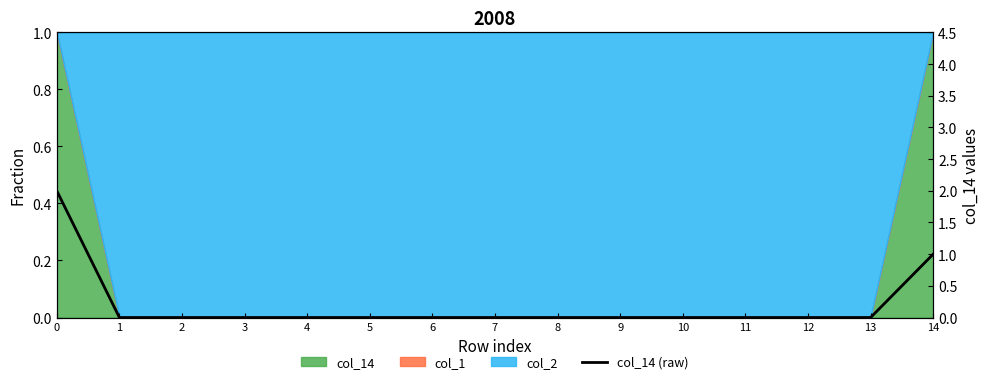

What is the change in value from 0 to 7?

-2